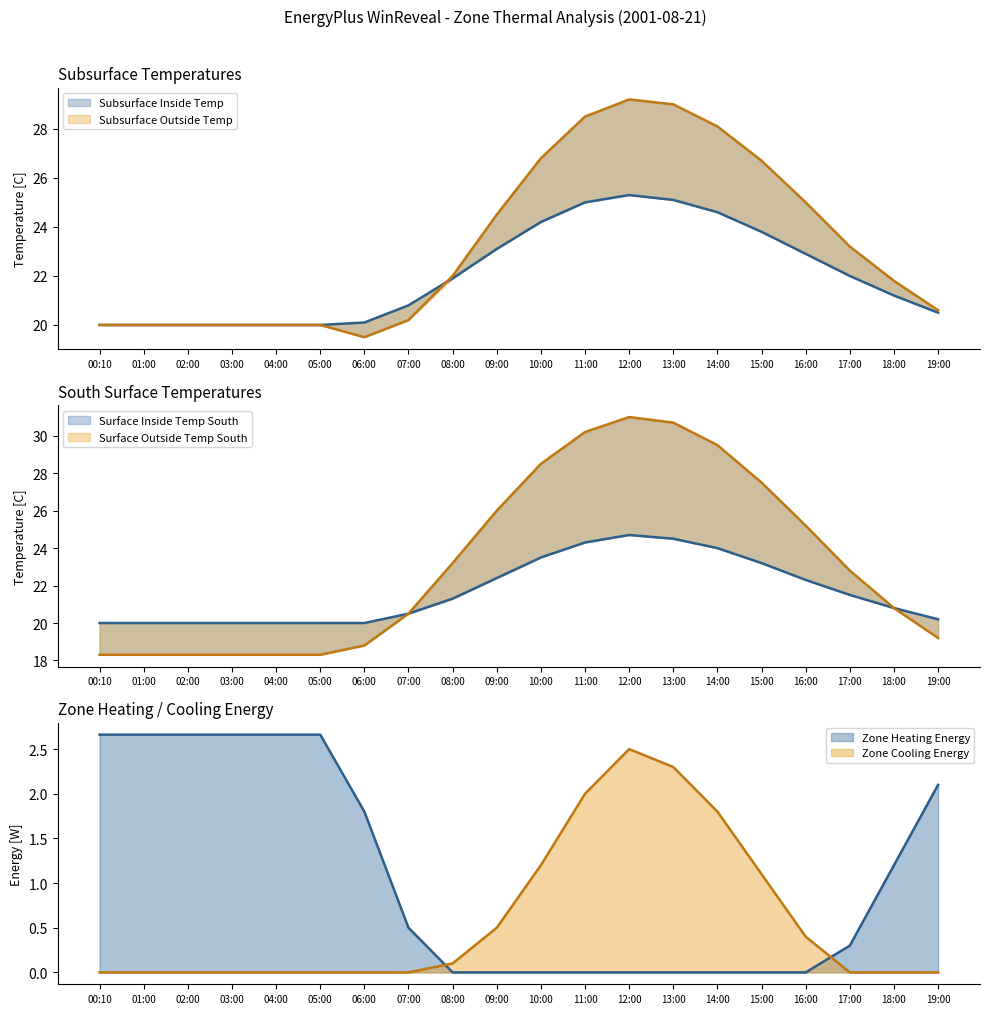

List the labels in order of Subsurface Outside Temp value, smallest first.

06:00, 00:10, 01:00, 02:00, 03:00, 04:00, 05:00, 07:00, 19:00, 18:00, 08:00, 17:00, 09:00, 16:00, 15:00, 10:00, 14:00, 11:00, 13:00, 12:00